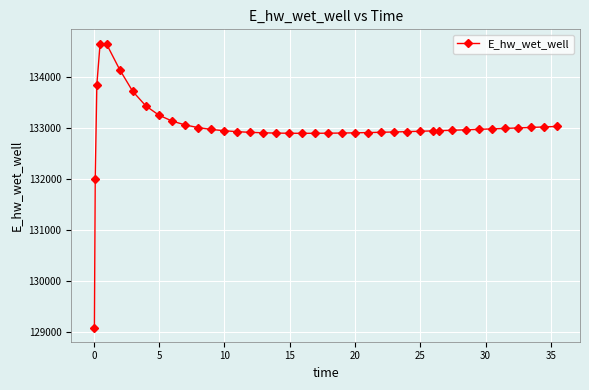

What is the value of the 22nd point from the left?

132903.8